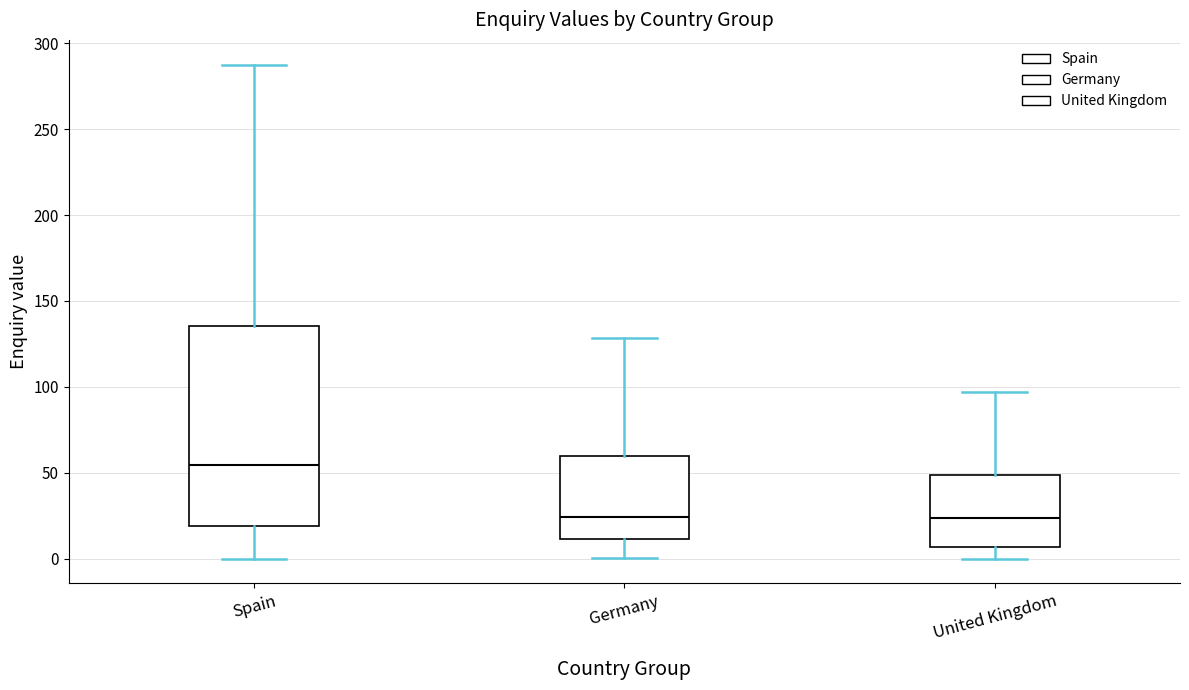

Where does the upper whisker of the box for Germany end on the y-axis? The values are not printed on the chart, so give them approximately, as read against the axis.

130